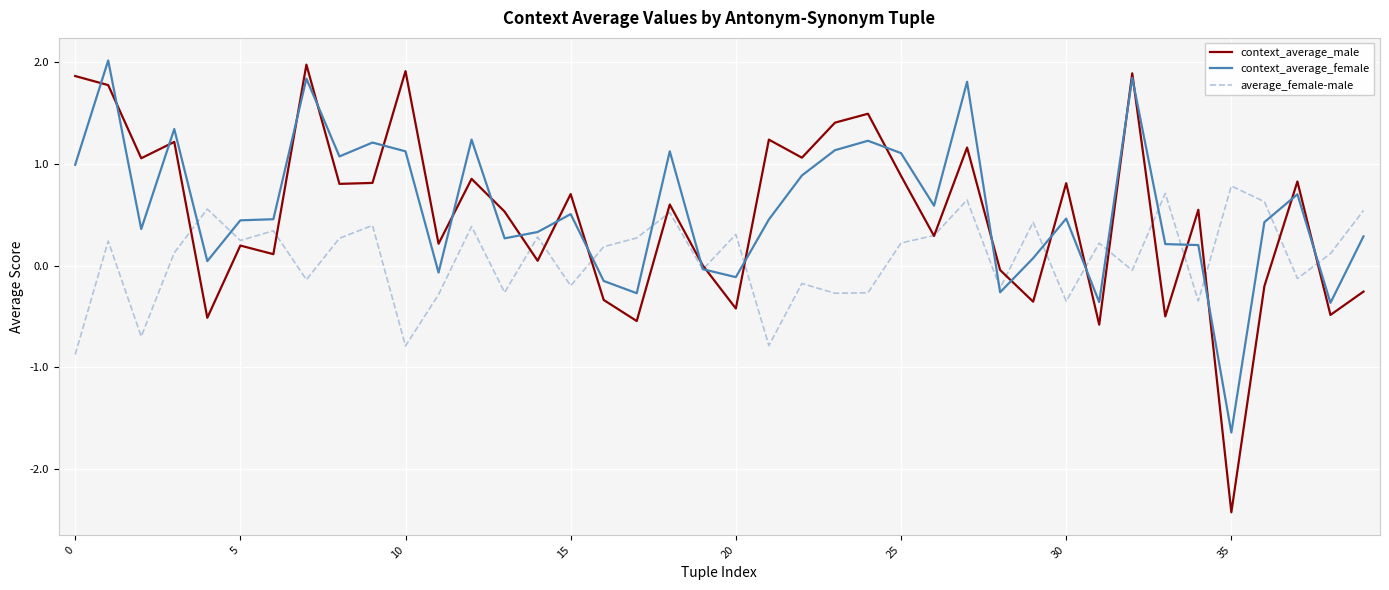

Which series has the largest range (max minus min)?

context_average_male